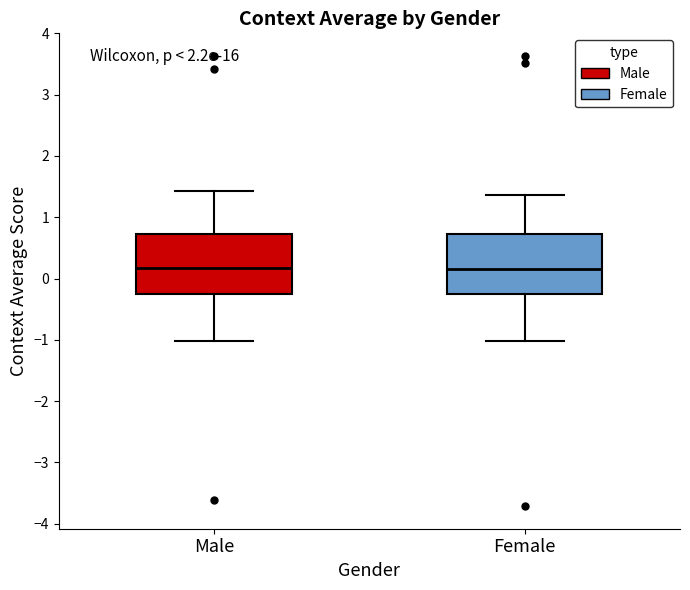

Reading left to right, transcribe this box plot: for each box, give where its median line is, the range the box spans, and where its two whiskers end, as read against the y-axis. The values are not printed on the chart, so give them approximately, as read against the axis.

Male: median 0.2, box -0.3 to 0.7, whiskers -1.0 to 1.4
Female: median 0.2, box -0.3 to 0.7, whiskers -1.0 to 1.4